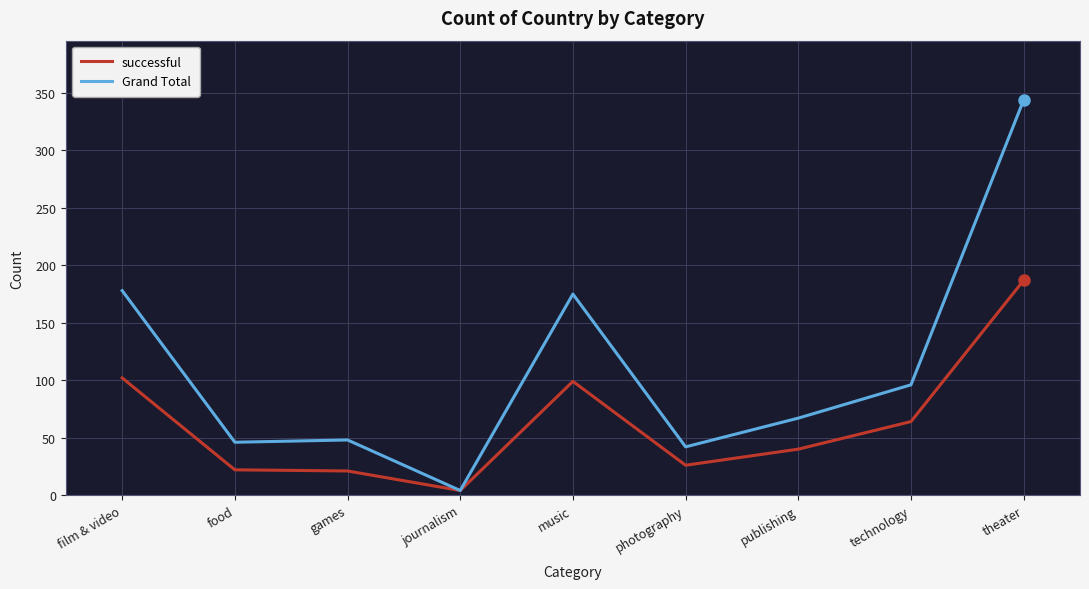

What is the maximum value for successful?

187